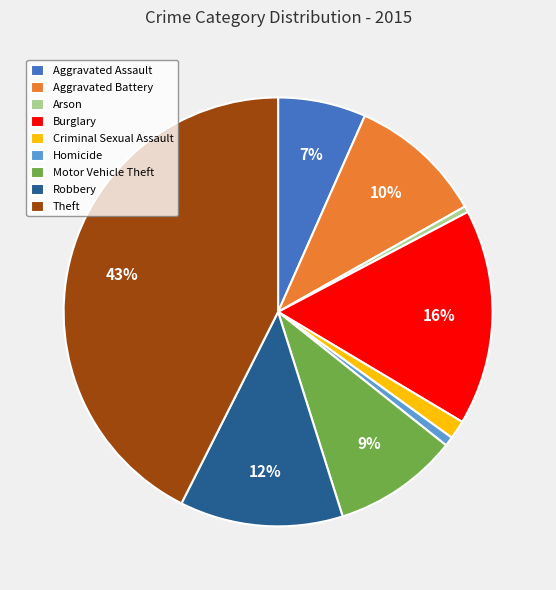

Is there any slice that represents more than half of the pie?

No